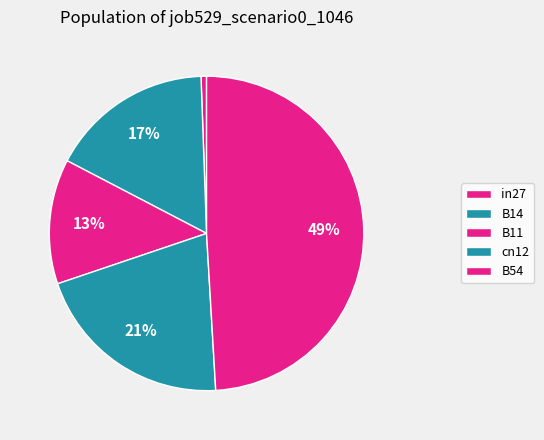

What is the smallest slice in the pie chart?

in27